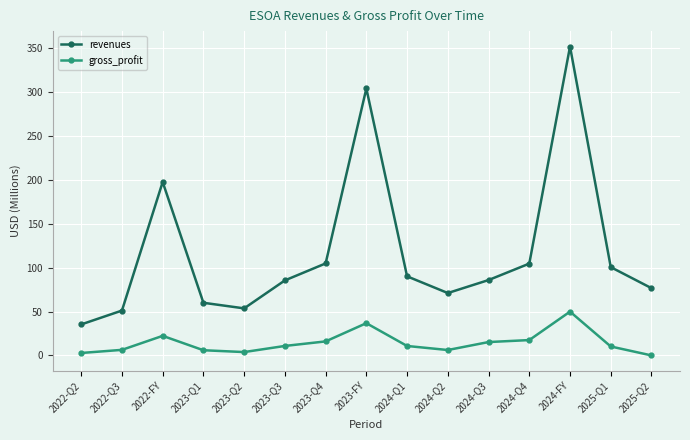

Where does the revenues series first go above 85?

2022-FY